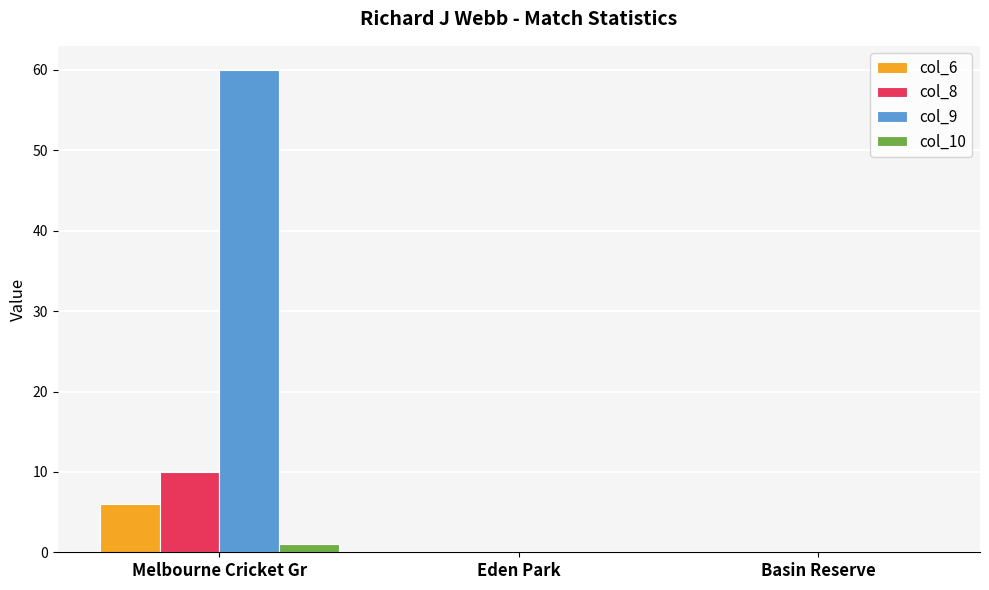

Which category has the highest value in the col_8 series?

Melbourne Cricket Gr